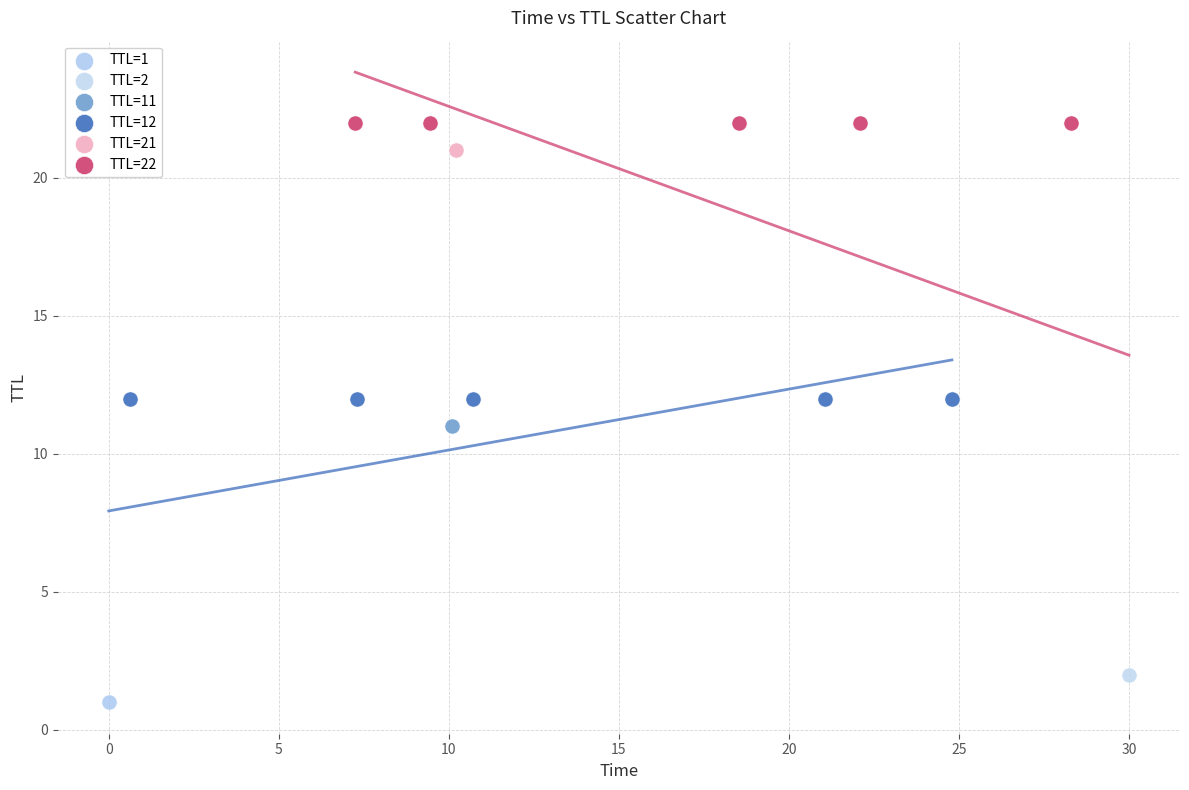

What are all the series names shown in the legend?

TTL=1, TTL=2, TTL=11, TTL=12, TTL=21, TTL=22